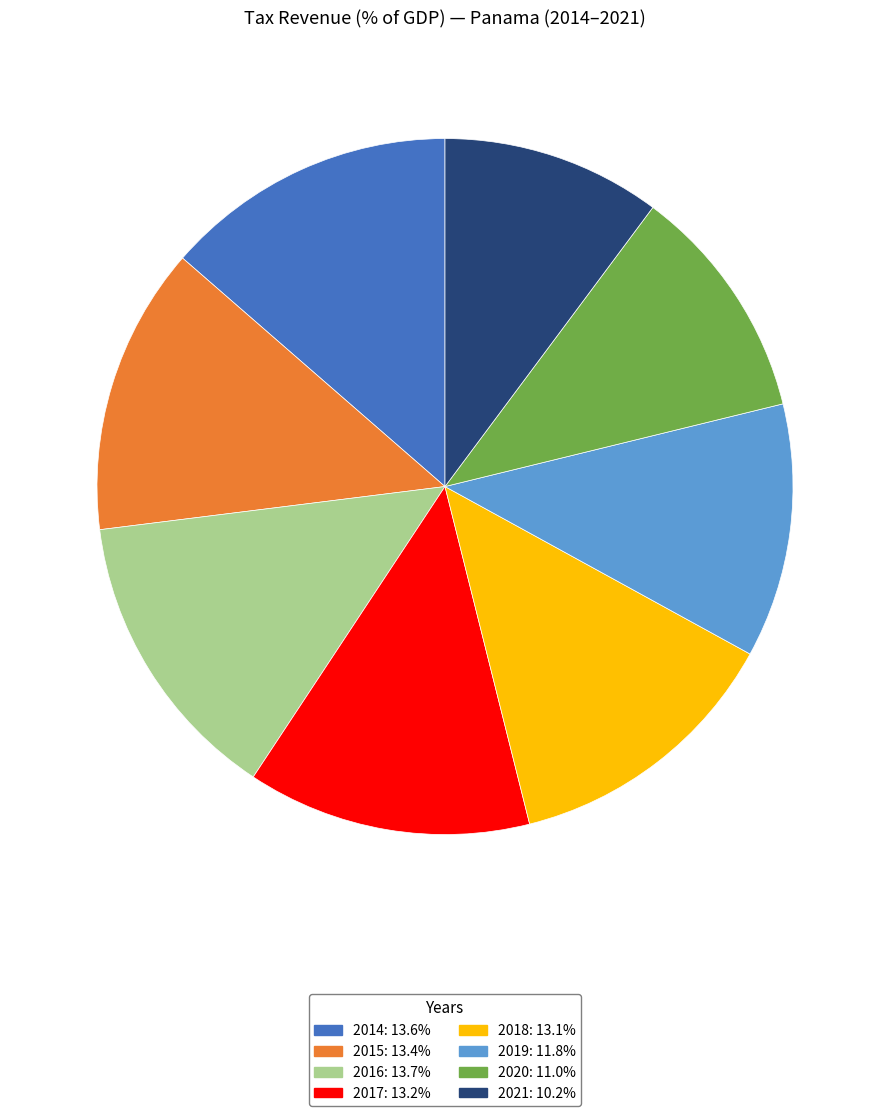

Combined, do 2021 and 2014 account for over 50%?

No